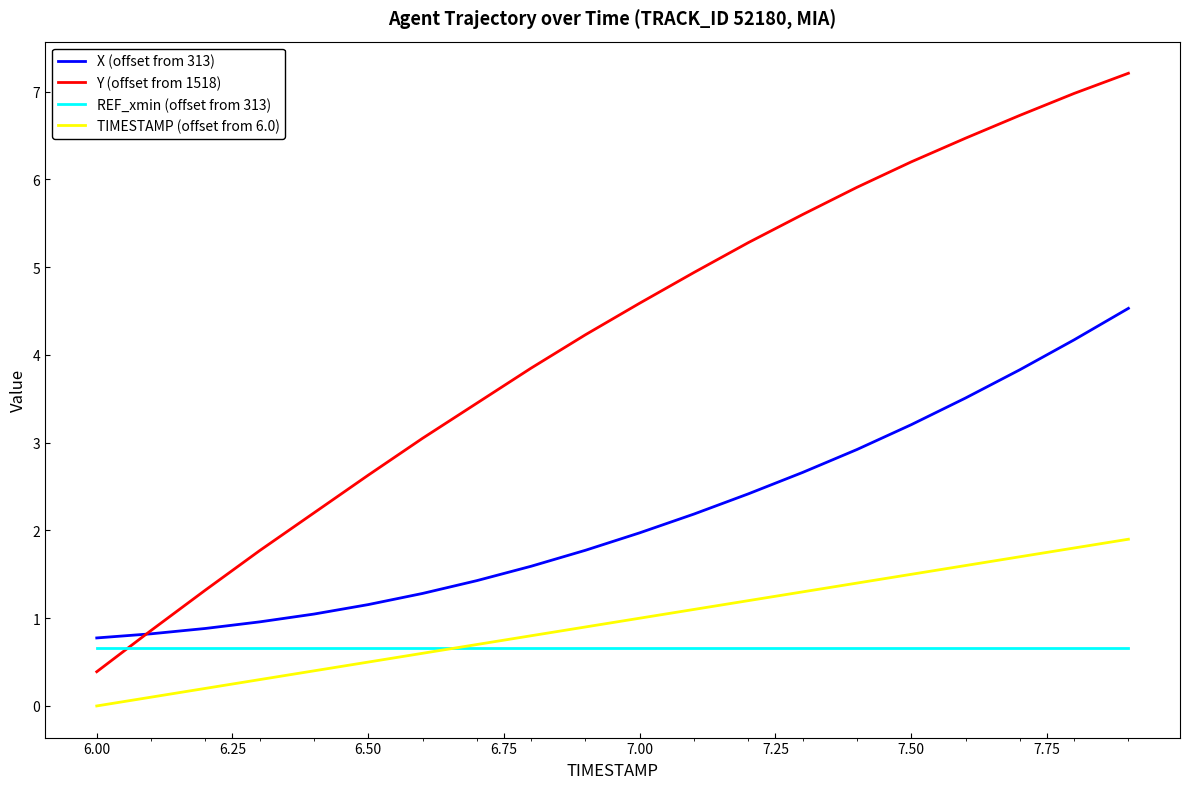

What is the sum of all Y (offset from 1518) values?

83.7